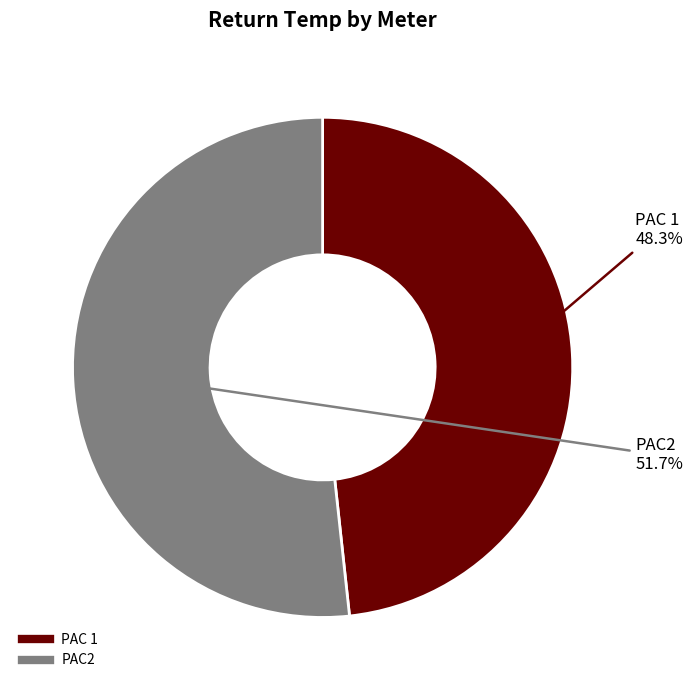

Which slice is the smallest?

PAC 1